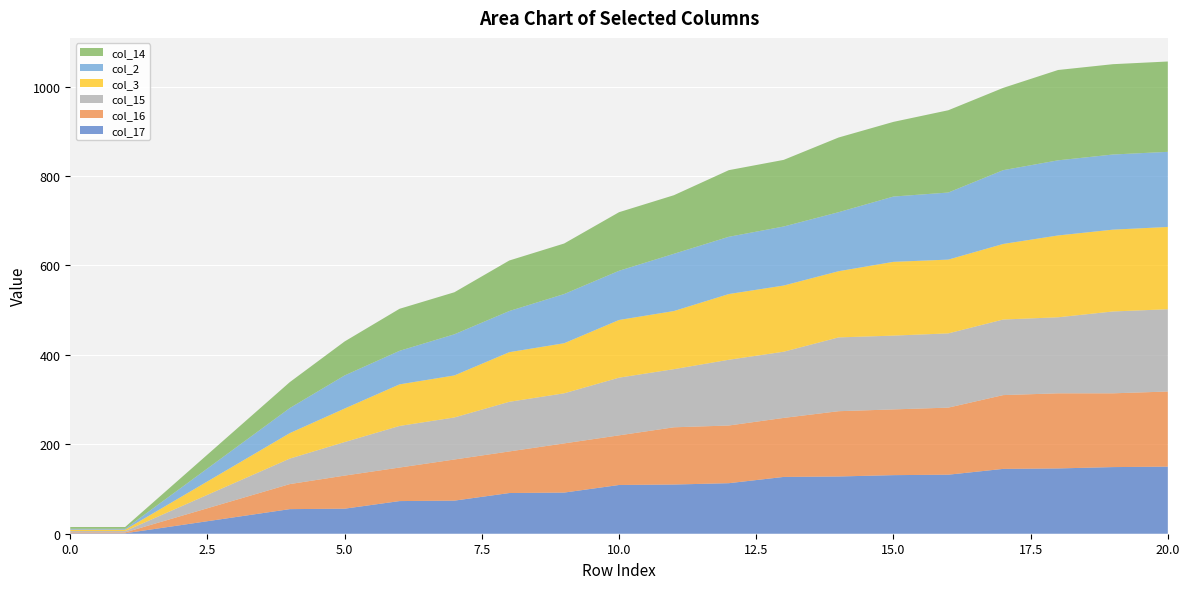

Reading right to left, what are all the values shown in this chart?

col_17: 20=150	19=149	18=146	17=145	16=132	15=131	14=128	13=127	12=113	11=110	10=109	9=92	8=91	7=74	6=73	5=56	4=55	3=37	2=19	1=1	0=1
col_16: 20=168	19=165	18=168	17=165	16=150	15=147	14=146	13=132	12=129	11=128	10=111	9=110	8=93	7=92	6=75	5=74	4=56	3=38	2=20	1=2	0=2
col_15: 20=184	19=183	18=170	17=169	16=166	15=165	14=165	13=148	12=147	11=130	10=129	9=112	8=111	7=94	6=93	5=75	4=57	3=39	2=21	1=3	0=3
col_3: 20=184	19=183	18=183	17=169	16=165	15=165	14=148	13=148	12=147	11=130	10=129	9=112	8=111	7=94	6=93	5=75	4=57	3=39	2=21	1=3	0=3
col_2: 20=168	19=168	18=168	17=165	16=150	15=146	14=132	13=132	12=128	11=128	10=110	9=110	8=92	7=92	6=75	5=74	4=56	3=38	2=20	1=2	0=2
col_14: 20=202	19=202	18=202	17=184	16=184	15=167	14=167	13=149	12=149	11=131	10=131	9=113	8=113	7=94	6=94	5=76	4=58	3=40	2=22	1=4	0=4